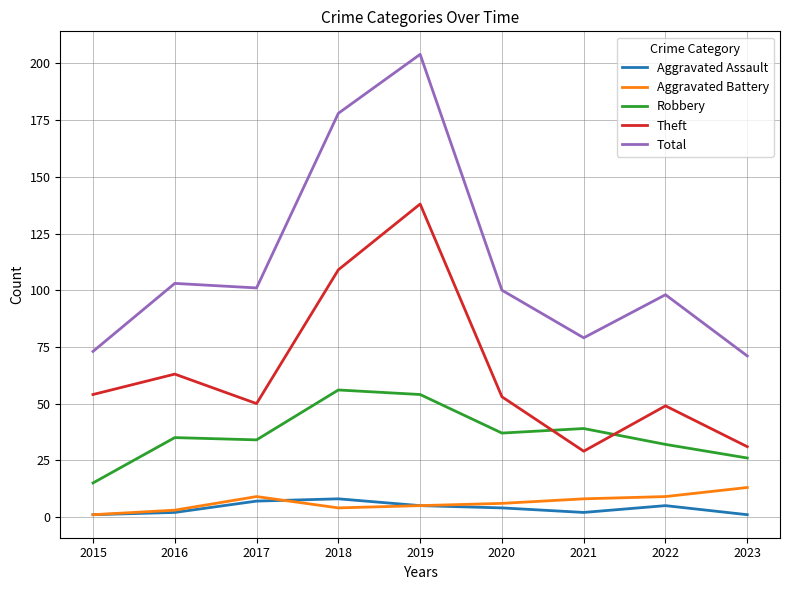

Which series changed the most between 2021 and 2022?

Theft